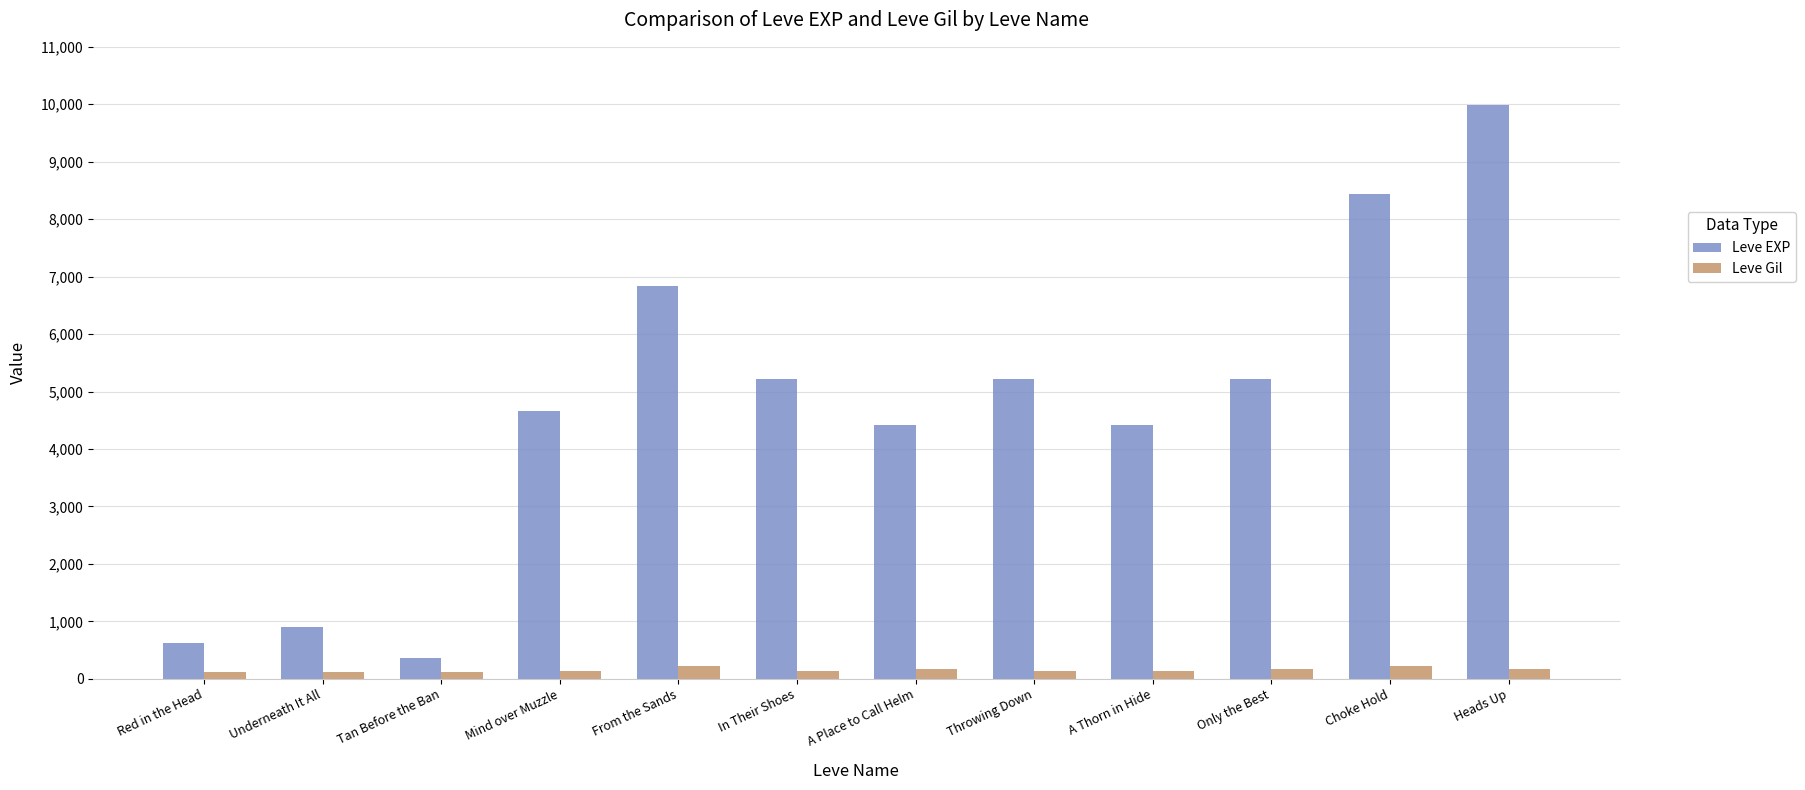

At how many categories does at least one series exceed 9412?

1